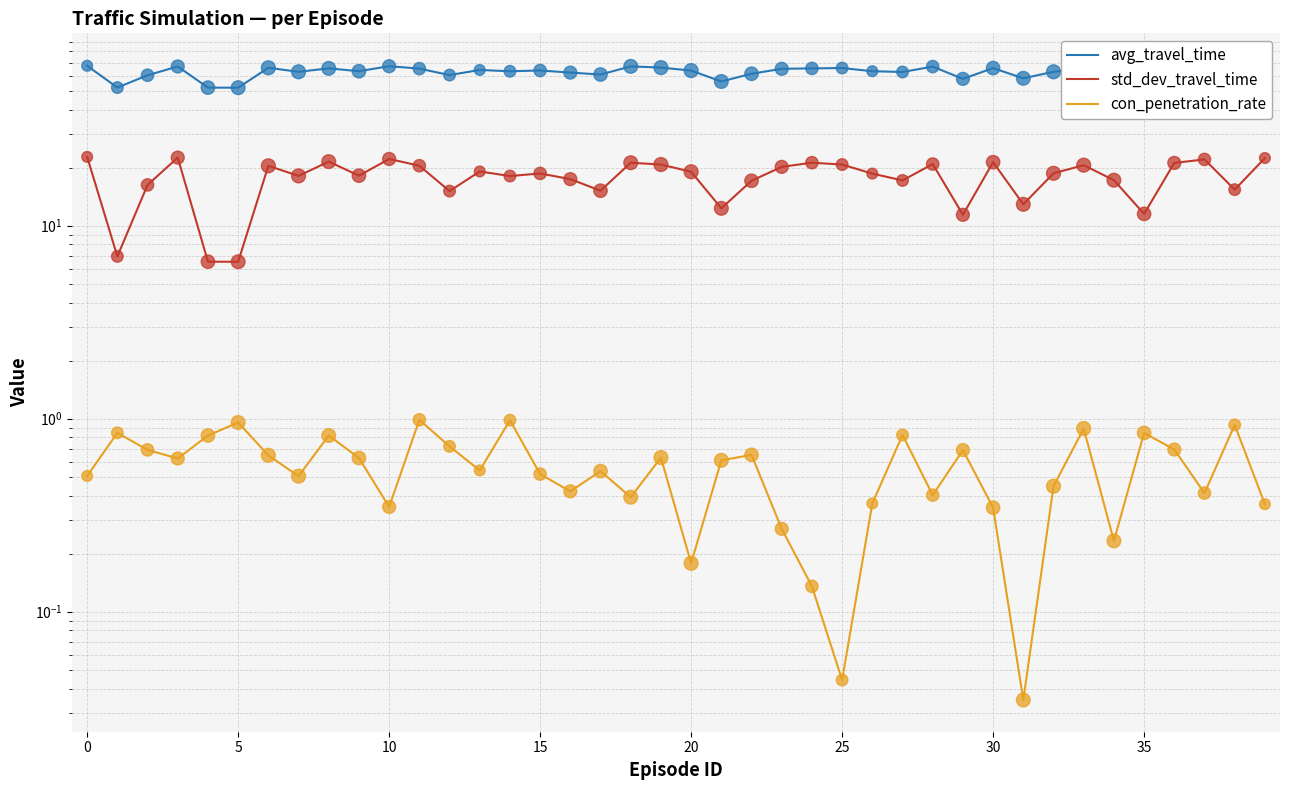

What are all the series names shown in the legend?

avg_travel_time, std_dev_travel_time, con_penetration_rate